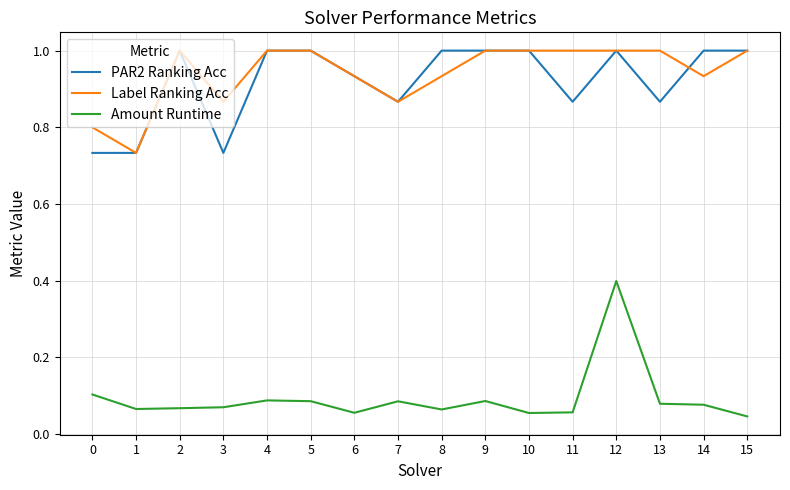

What is the sum of the Label Ranking Acc values at 11 and 15?

2.0